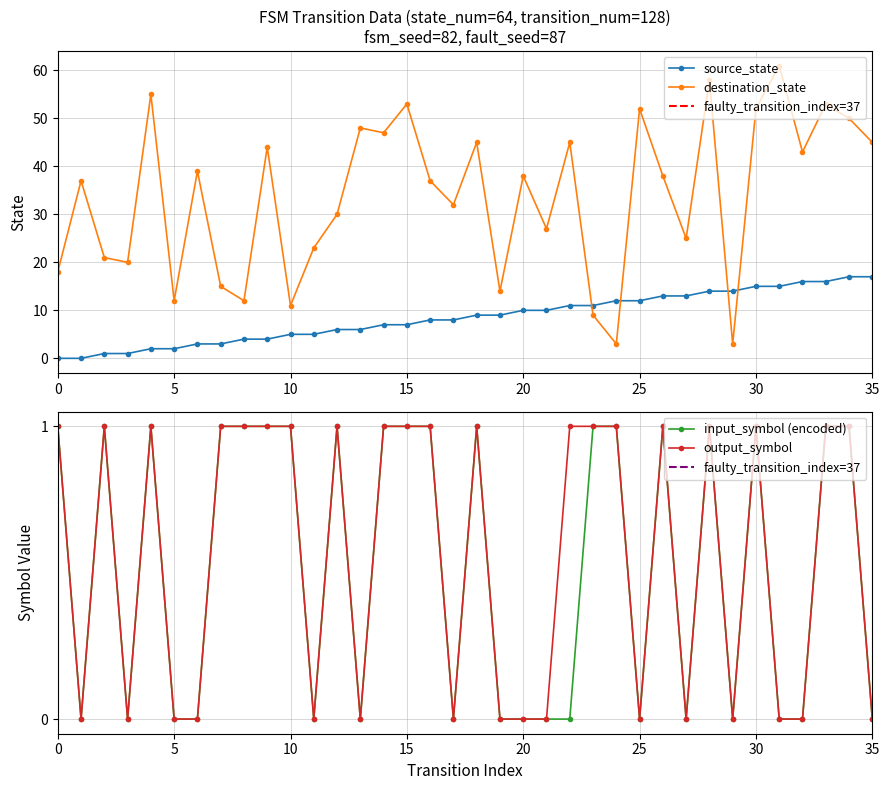

Which series has the largest total across all categories?

destination_state